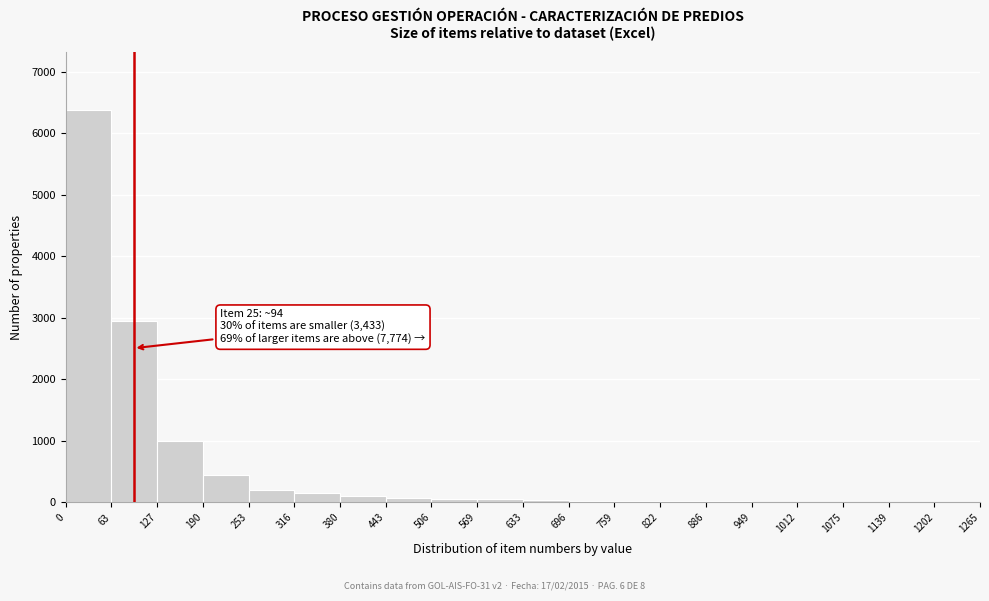

Over which range of the x-axis is the bar tallest?

0 to 63